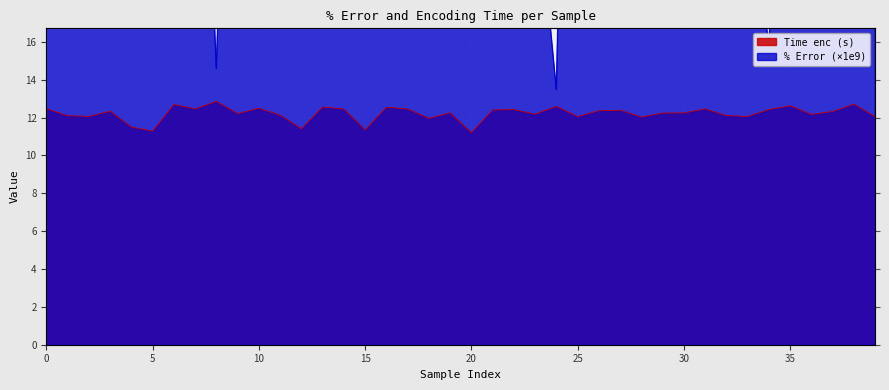

Reading left to right, transcribe all the data shown in this chart.

% Error: 32.1	21.9	34.1	24.5	32.5	22.1	28.3	42.5	14.6	49.0	19.8	32.7	35.1	20.2	34.4	33.7	23.7	34.7	19.6	20.3	23.4	19.6	47.5	25.3	13.5	64.2	18.7	61.0	24.1	18.4	21.0	30.3	34.5	23.9	15.9	36.0	18.8	32.3	27.8	22.2
Time enc (s): 12.5	12.1	12.1	12.3	11.5	11.3	12.7	12.5	12.9	12.2	12.5	12.1	11.4	12.6	12.5	11.4	12.6	12.5	12.0	12.3	11.2	12.4	12.4	12.2	12.6	12.1	12.4	12.4	12.0	12.2	12.2	12.5	12.1	12.1	12.4	12.6	12.2	12.3	12.7	12.0